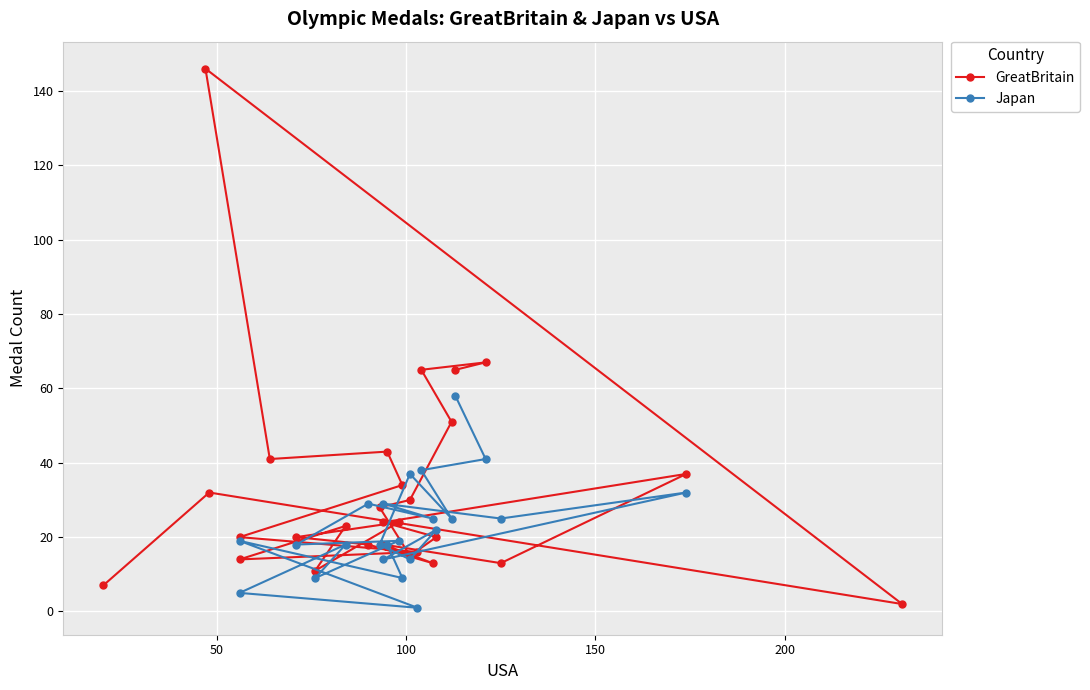

True or false: there are more than 1 points higher than both neighbors.

True